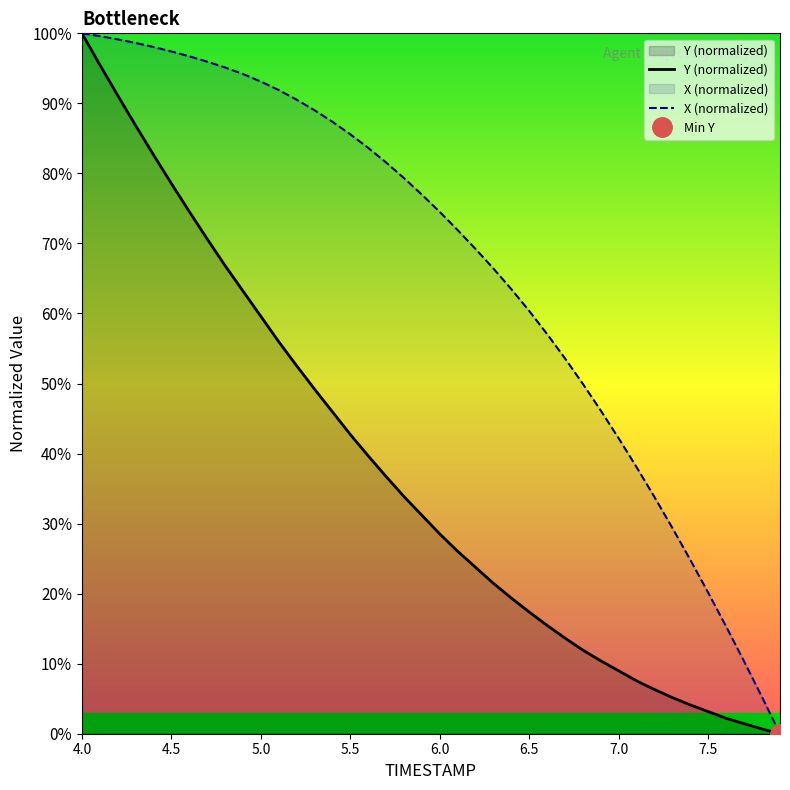

What is the maximum value for Y (normalized)?

100.0